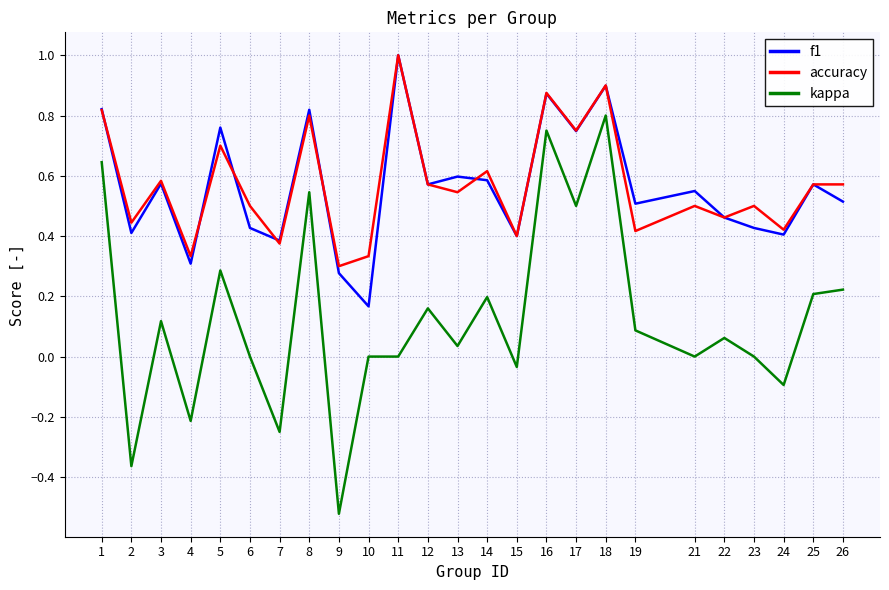

What is the sum of all kappa values?

3.1